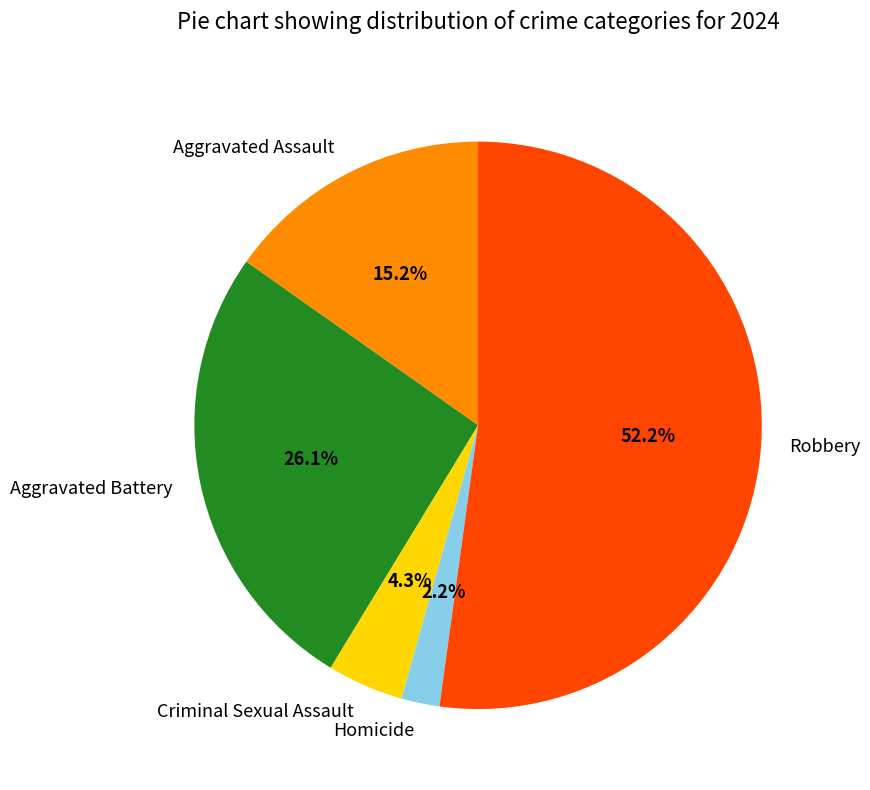

Does any single category account for the majority?

Yes